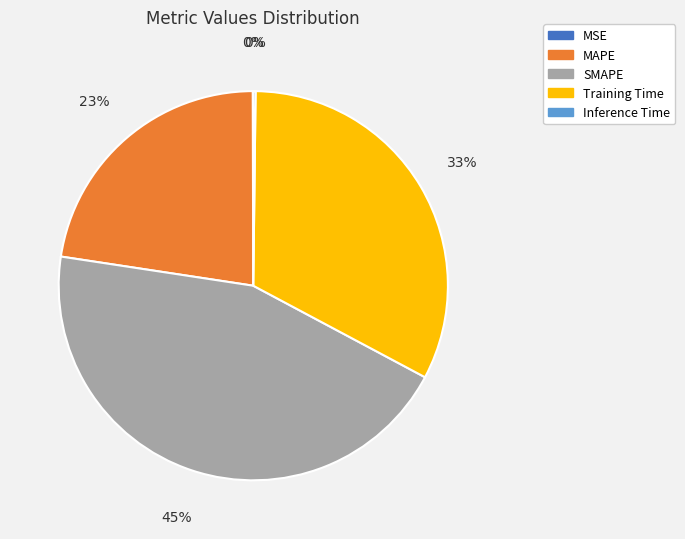

Which category has the biggest portion of the pie?

SMAPE